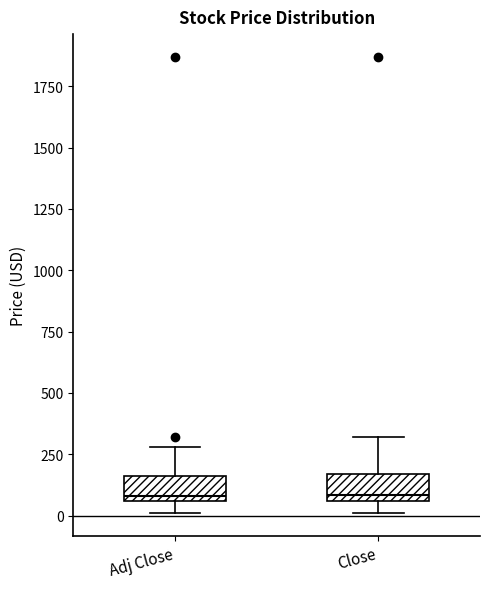

Reading left to right, read every box against the y-axis: the position of its median line, the range the box covers, and the ends of its whiskers. The values are not printed on the chart, so give them approximately, as read against the axis.

Adj Close: median 100, box 50 to 150, whiskers 0 to 300
Close: median 100, box 50 to 150, whiskers 0 to 300